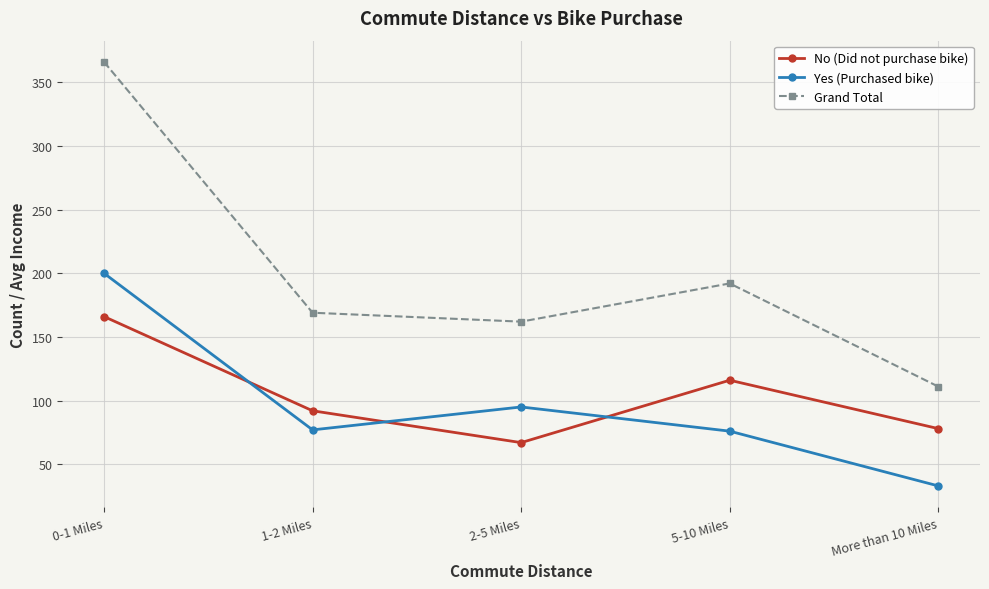

What is the value of the Grand Total point at the 2nd from the left?

169